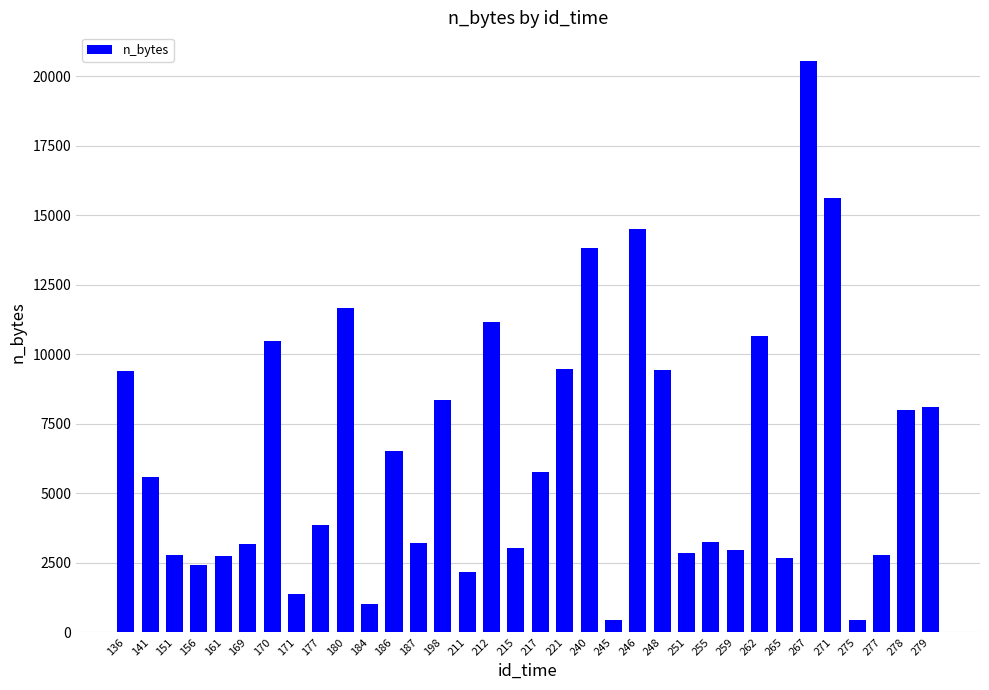

Read the value at 171, to the nearest 100.

1400